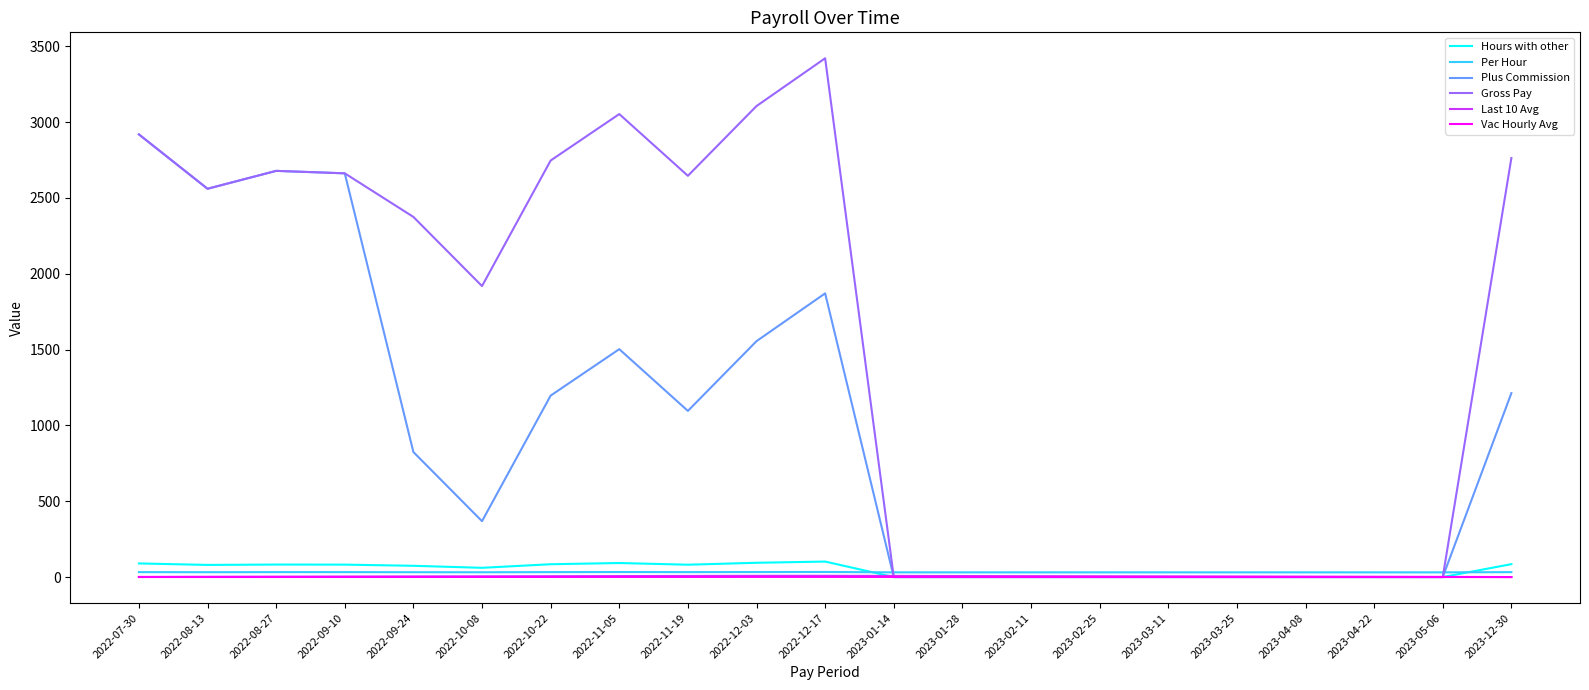

True or false: Per Hour has a value of 33.0 at 2022-11-05.

True